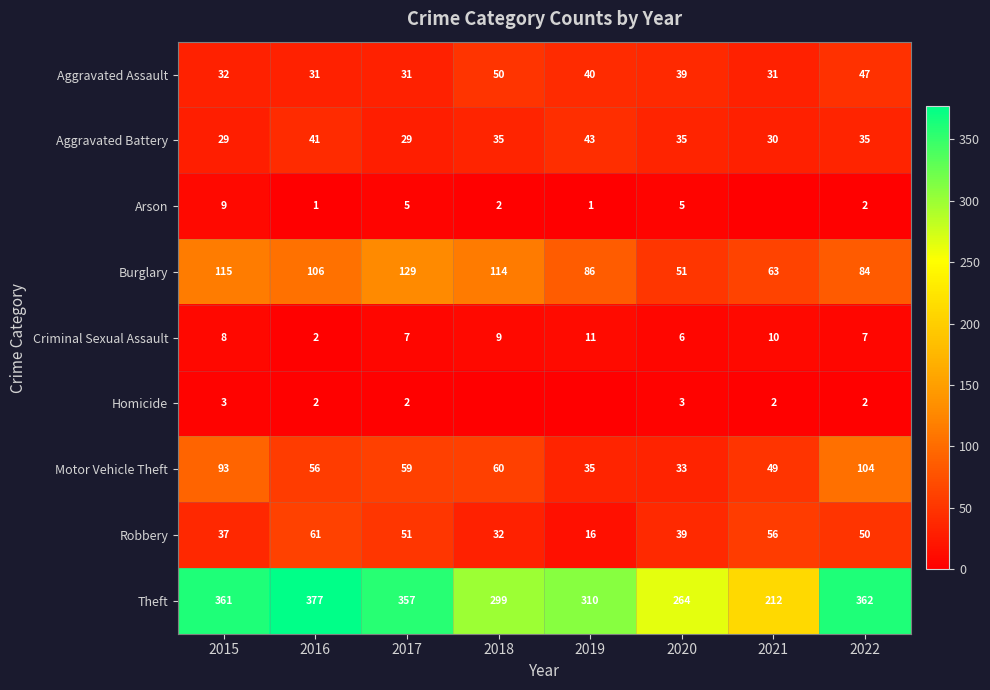

Between 2020 and 2016, which is larger?

2020